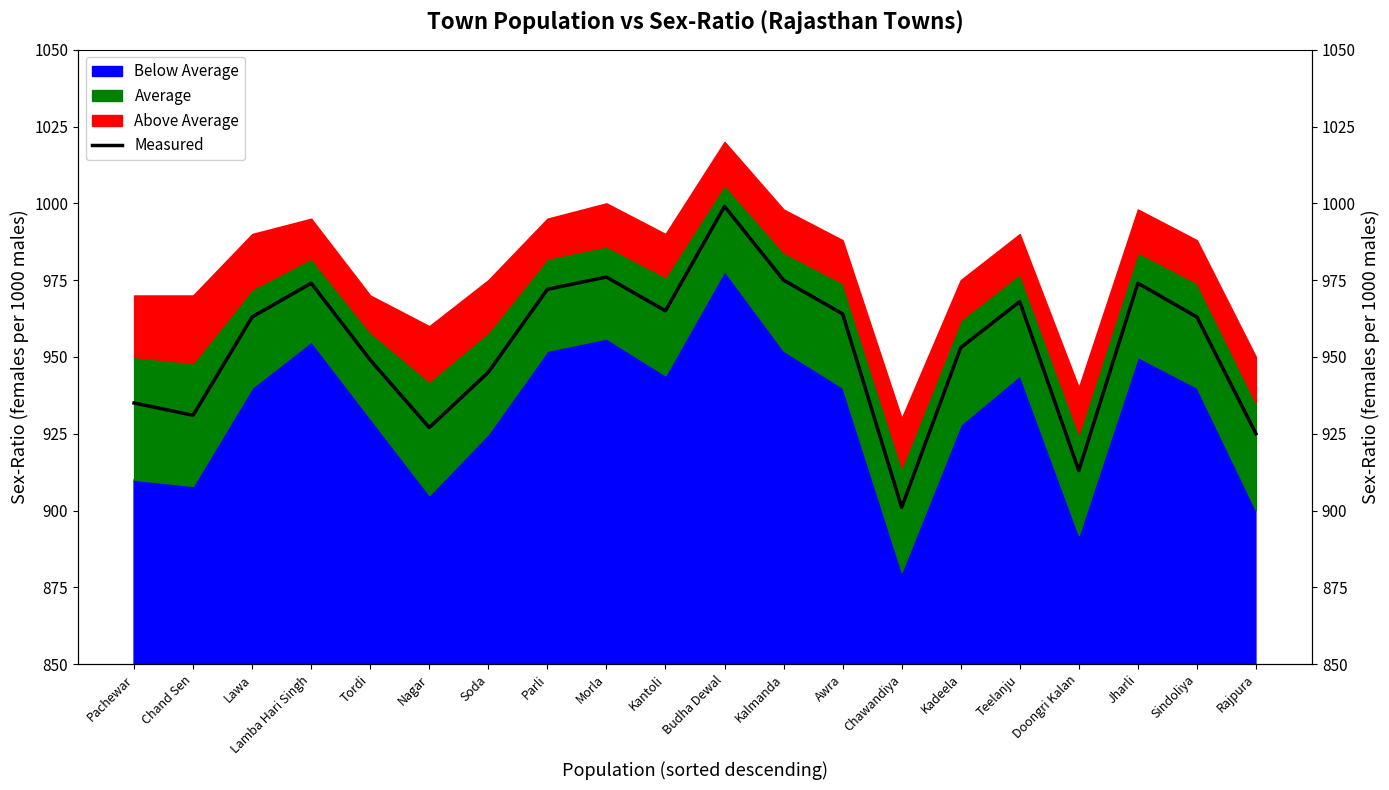

How many interior local peaks (higher than both neighbors) does the data have?

5